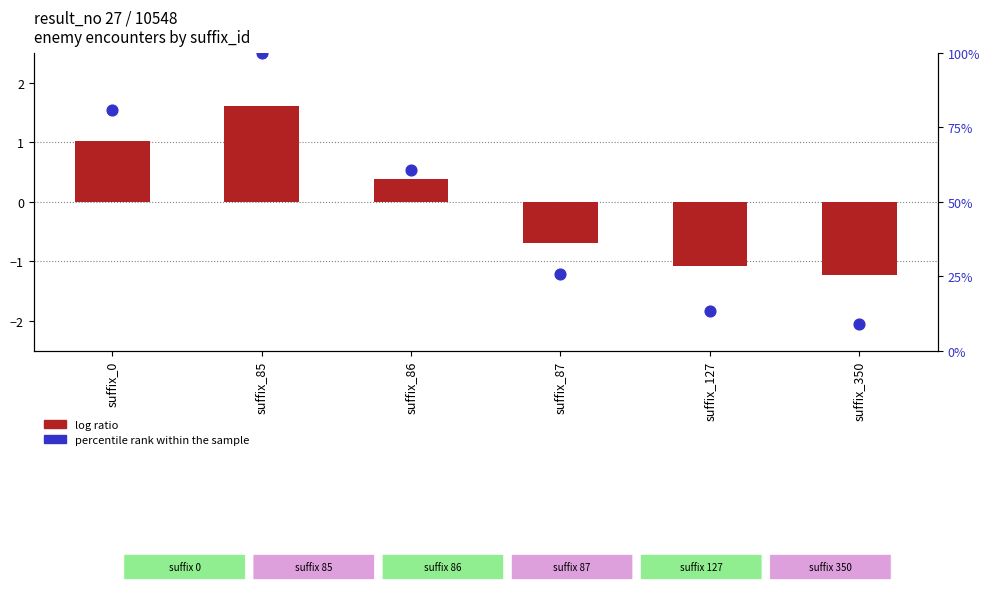

Which series reaches the maximum Y coordinate?

percentile rank within the sample